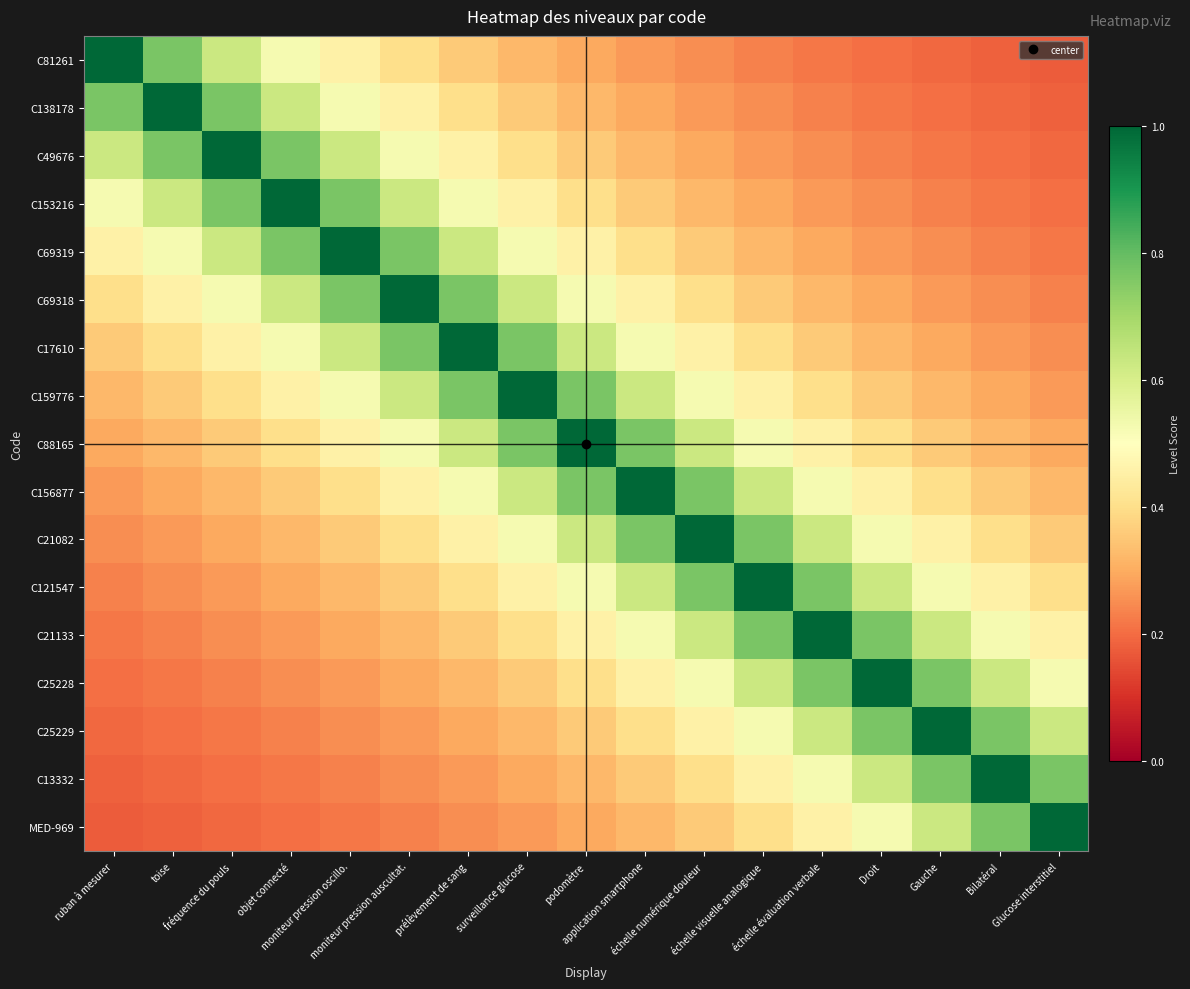

Reading left to right, transcribe all the data shown in this chart.

C81261: ruban à mesurer=1.0	toise=0.8	fréquence du pouls=0.6	objet connecté=0.5	moniteur pression oscillo.=0.5	moniteur pression auscultat.=0.4	prélèvement de sang=0.4	surveillance glucose=0.3	podomètre=0.3	application smartphone=0.3	échelle numérique douleur=0.2	échelle visuelle analogique=0.2	échelle évaluation verbale=0.2	Droit=0.2	Gauche=0.2	Bilatéral=0.2	Glucose interstitiel=0.2
C138178: ruban à mesurer=0.8	toise=1.0	fréquence du pouls=0.8	objet connecté=0.6	moniteur pression oscillo.=0.5	moniteur pression auscultat.=0.5	prélèvement de sang=0.4	surveillance glucose=0.4	podomètre=0.3	application smartphone=0.3	échelle numérique douleur=0.3	échelle visuelle analogique=0.2	échelle évaluation verbale=0.2	Droit=0.2	Gauche=0.2	Bilatéral=0.2	Glucose interstitiel=0.2
C49676: ruban à mesurer=0.6	toise=0.8	fréquence du pouls=1.0	objet connecté=0.8	moniteur pression oscillo.=0.6	moniteur pression auscultat.=0.5	prélèvement de sang=0.5	surveillance glucose=0.4	podomètre=0.4	application smartphone=0.3	échelle numérique douleur=0.3	échelle visuelle analogique=0.3	échelle évaluation verbale=0.2	Droit=0.2	Gauche=0.2	Bilatéral=0.2	Glucose interstitiel=0.2
C153216: ruban à mesurer=0.5	toise=0.6	fréquence du pouls=0.8	objet connecté=1.0	moniteur pression oscillo.=0.8	moniteur pression auscultat.=0.6	prélèvement de sang=0.5	surveillance glucose=0.5	podomètre=0.4	application smartphone=0.4	échelle numérique douleur=0.3	échelle visuelle analogique=0.3	échelle évaluation verbale=0.3	Droit=0.2	Gauche=0.2	Bilatéral=0.2	Glucose interstitiel=0.2
C69319: ruban à mesurer=0.5	toise=0.5	fréquence du pouls=0.6	objet connecté=0.8	moniteur pression oscillo.=1.0	moniteur pression auscultat.=0.8	prélèvement de sang=0.6	surveillance glucose=0.5	podomètre=0.5	application smartphone=0.4	échelle numérique douleur=0.4	échelle visuelle analogique=0.3	échelle évaluation verbale=0.3	Droit=0.3	Gauche=0.2	Bilatéral=0.2	Glucose interstitiel=0.2
C69318: ruban à mesurer=0.4	toise=0.5	fréquence du pouls=0.5	objet connecté=0.6	moniteur pression oscillo.=0.8	moniteur pression auscultat.=1.0	prélèvement de sang=0.8	surveillance glucose=0.6	podomètre=0.5	application smartphone=0.5	échelle numérique douleur=0.4	échelle visuelle analogique=0.4	échelle évaluation verbale=0.3	Droit=0.3	Gauche=0.3	Bilatéral=0.2	Glucose interstitiel=0.2
C17610: ruban à mesurer=0.4	toise=0.4	fréquence du pouls=0.5	objet connecté=0.5	moniteur pression oscillo.=0.6	moniteur pression auscultat.=0.8	prélèvement de sang=1.0	surveillance glucose=0.8	podomètre=0.6	application smartphone=0.5	échelle numérique douleur=0.5	échelle visuelle analogique=0.4	échelle évaluation verbale=0.4	Droit=0.3	Gauche=0.3	Bilatéral=0.3	Glucose interstitiel=0.2
C159776: ruban à mesurer=0.3	toise=0.4	fréquence du pouls=0.4	objet connecté=0.5	moniteur pression oscillo.=0.5	moniteur pression auscultat.=0.6	prélèvement de sang=0.8	surveillance glucose=1.0	podomètre=0.8	application smartphone=0.6	échelle numérique douleur=0.5	échelle visuelle analogique=0.5	échelle évaluation verbale=0.4	Droit=0.4	Gauche=0.3	Bilatéral=0.3	Glucose interstitiel=0.3
C88165: ruban à mesurer=0.3	toise=0.3	fréquence du pouls=0.4	objet connecté=0.4	moniteur pression oscillo.=0.5	moniteur pression auscultat.=0.5	prélèvement de sang=0.6	surveillance glucose=0.8	podomètre=1.0	application smartphone=0.8	échelle numérique douleur=0.6	échelle visuelle analogique=0.5	échelle évaluation verbale=0.5	Droit=0.4	Gauche=0.4	Bilatéral=0.3	Glucose interstitiel=0.3
C156877: ruban à mesurer=0.3	toise=0.3	fréquence du pouls=0.3	objet connecté=0.4	moniteur pression oscillo.=0.4	moniteur pression auscultat.=0.5	prélèvement de sang=0.5	surveillance glucose=0.6	podomètre=0.8	application smartphone=1.0	échelle numérique douleur=0.8	échelle visuelle analogique=0.6	échelle évaluation verbale=0.5	Droit=0.5	Gauche=0.4	Bilatéral=0.4	Glucose interstitiel=0.3
C21082: ruban à mesurer=0.2	toise=0.3	fréquence du pouls=0.3	objet connecté=0.3	moniteur pression oscillo.=0.4	moniteur pression auscultat.=0.4	prélèvement de sang=0.5	surveillance glucose=0.5	podomètre=0.6	application smartphone=0.8	échelle numérique douleur=1.0	échelle visuelle analogique=0.8	échelle évaluation verbale=0.6	Droit=0.5	Gauche=0.5	Bilatéral=0.4	Glucose interstitiel=0.4
C121547: ruban à mesurer=0.2	toise=0.2	fréquence du pouls=0.3	objet connecté=0.3	moniteur pression oscillo.=0.3	moniteur pression auscultat.=0.4	prélèvement de sang=0.4	surveillance glucose=0.5	podomètre=0.5	application smartphone=0.6	échelle numérique douleur=0.8	échelle visuelle analogique=1.0	échelle évaluation verbale=0.8	Droit=0.6	Gauche=0.5	Bilatéral=0.5	Glucose interstitiel=0.4
C21133: ruban à mesurer=0.2	toise=0.2	fréquence du pouls=0.2	objet connecté=0.3	moniteur pression oscillo.=0.3	moniteur pression auscultat.=0.3	prélèvement de sang=0.4	surveillance glucose=0.4	podomètre=0.5	application smartphone=0.5	échelle numérique douleur=0.6	échelle visuelle analogique=0.8	échelle évaluation verbale=1.0	Droit=0.8	Gauche=0.6	Bilatéral=0.5	Glucose interstitiel=0.5
C25228: ruban à mesurer=0.2	toise=0.2	fréquence du pouls=0.2	objet connecté=0.2	moniteur pression oscillo.=0.3	moniteur pression auscultat.=0.3	prélèvement de sang=0.3	surveillance glucose=0.4	podomètre=0.4	application smartphone=0.5	échelle numérique douleur=0.5	échelle visuelle analogique=0.6	échelle évaluation verbale=0.8	Droit=1.0	Gauche=0.8	Bilatéral=0.6	Glucose interstitiel=0.5
C25229: ruban à mesurer=0.2	toise=0.2	fréquence du pouls=0.2	objet connecté=0.2	moniteur pression oscillo.=0.2	moniteur pression auscultat.=0.3	prélèvement de sang=0.3	surveillance glucose=0.3	podomètre=0.4	application smartphone=0.4	échelle numérique douleur=0.5	échelle visuelle analogique=0.5	échelle évaluation verbale=0.6	Droit=0.8	Gauche=1.0	Bilatéral=0.8	Glucose interstitiel=0.6
C13332: ruban à mesurer=0.2	toise=0.2	fréquence du pouls=0.2	objet connecté=0.2	moniteur pression oscillo.=0.2	moniteur pression auscultat.=0.2	prélèvement de sang=0.3	surveillance glucose=0.3	podomètre=0.3	application smartphone=0.4	échelle numérique douleur=0.4	échelle visuelle analogique=0.5	échelle évaluation verbale=0.5	Droit=0.6	Gauche=0.8	Bilatéral=1.0	Glucose interstitiel=0.8
MED-969: ruban à mesurer=0.2	toise=0.2	fréquence du pouls=0.2	objet connecté=0.2	moniteur pression oscillo.=0.2	moniteur pression auscultat.=0.2	prélèvement de sang=0.2	surveillance glucose=0.3	podomètre=0.3	application smartphone=0.3	échelle numérique douleur=0.4	échelle visuelle analogique=0.4	échelle évaluation verbale=0.5	Droit=0.5	Gauche=0.6	Bilatéral=0.8	Glucose interstitiel=1.0